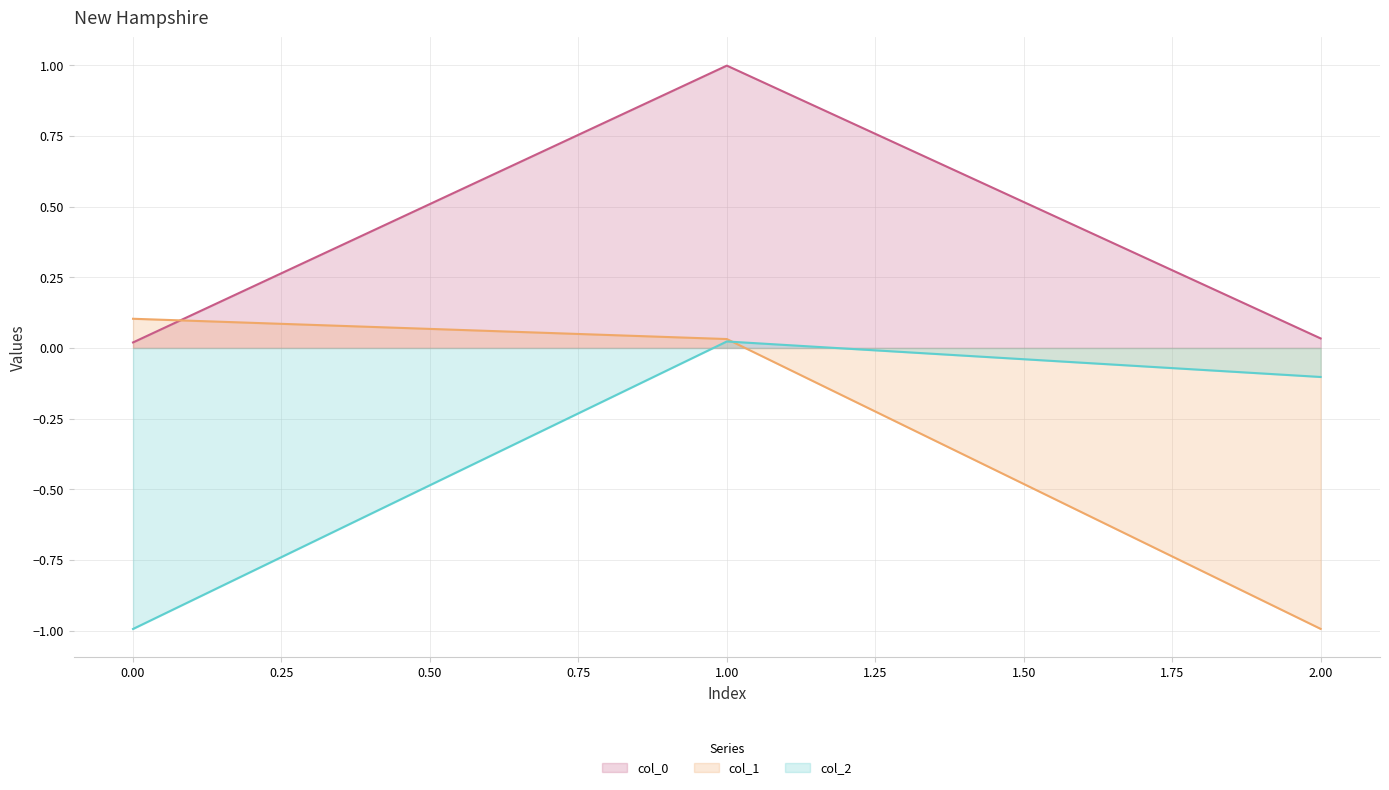

Does the chart have visible grid lines?

Yes